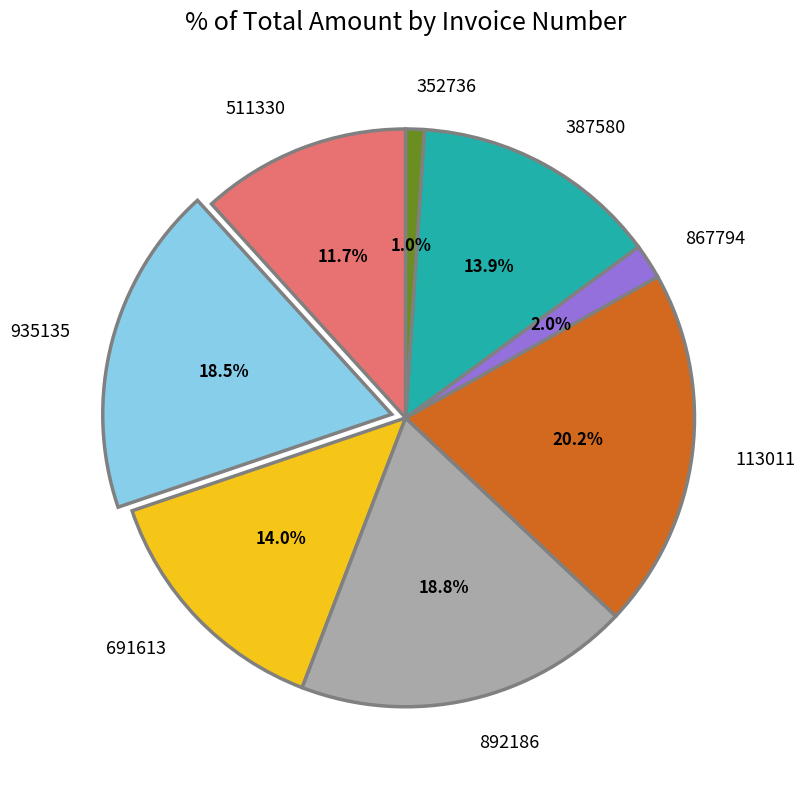

Is 691613 the majority of the pie?

No